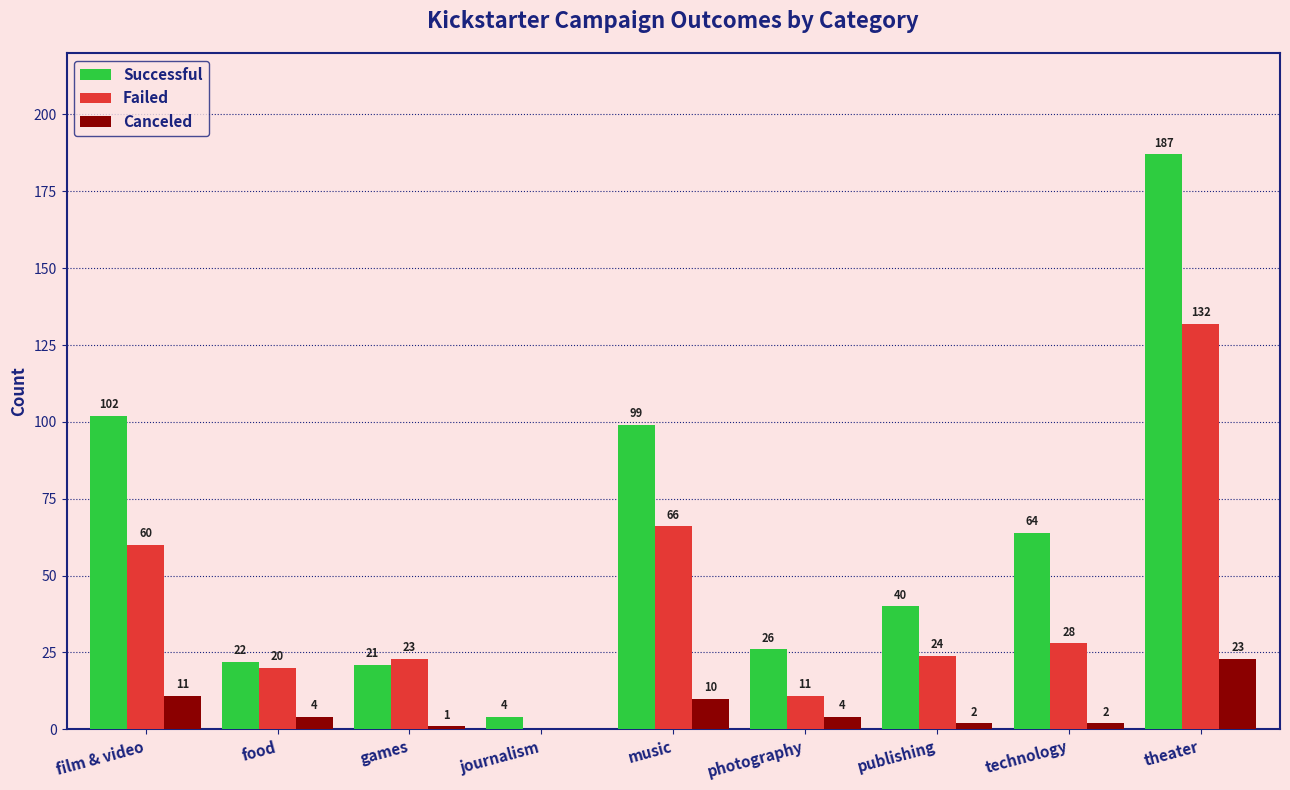

The Successful series shows 187 at theater. True or false?

True